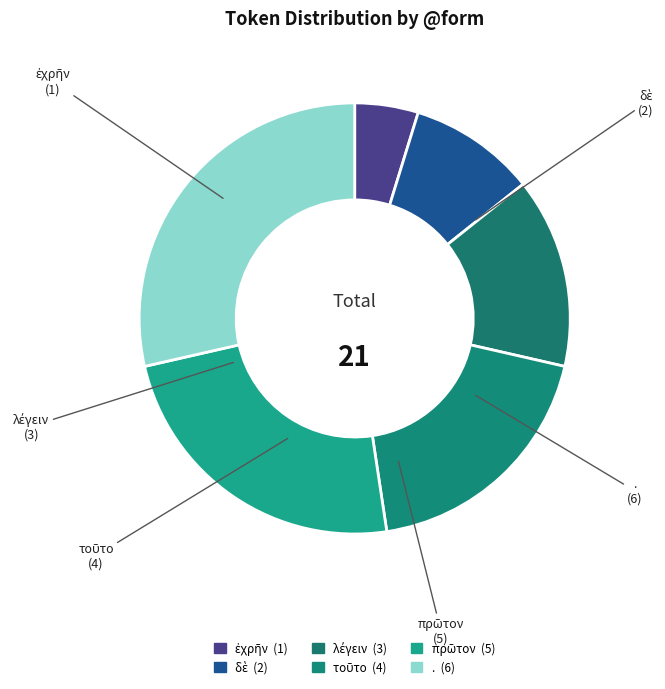

What is the largest slice in the pie chart?

.